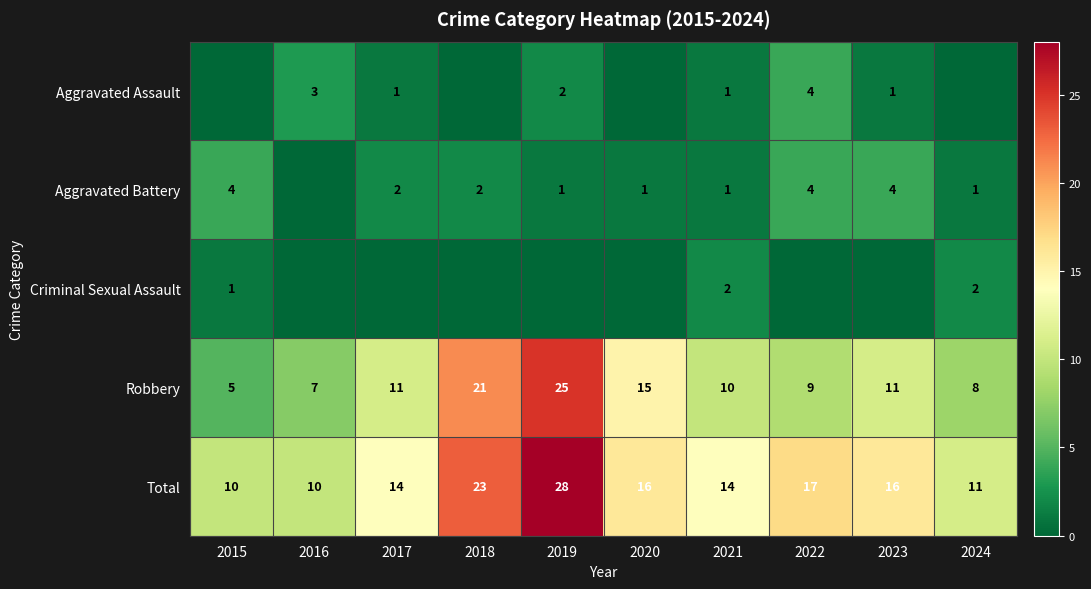

Is the value of Total at 2024 greater than the value of Aggravated Battery at 2020?

Yes